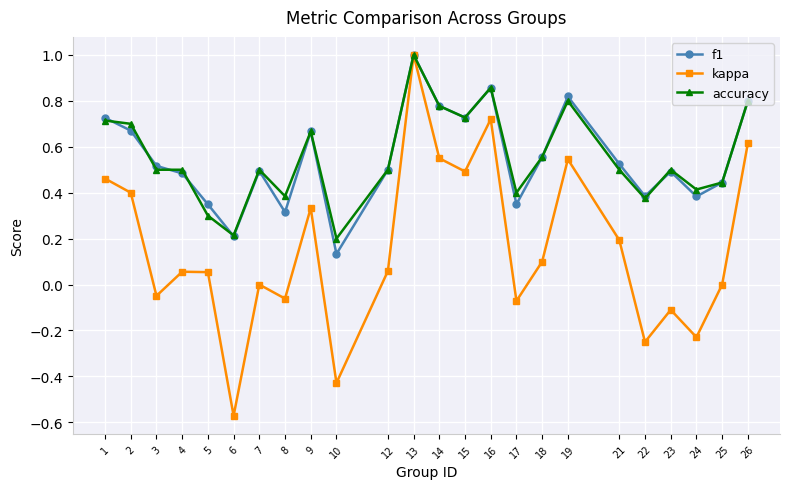

What are all the series names shown in the legend?

f1, kappa, accuracy